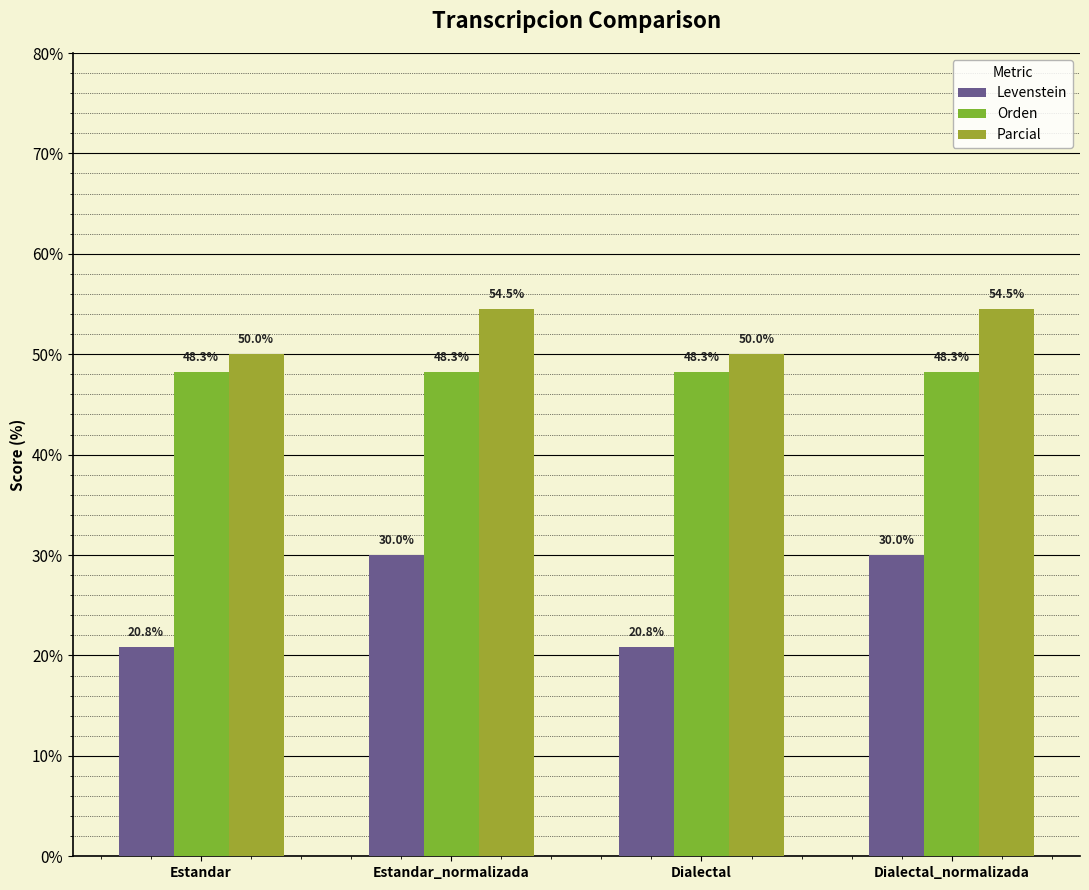

What is the maximum value shown in the chart?

54.5